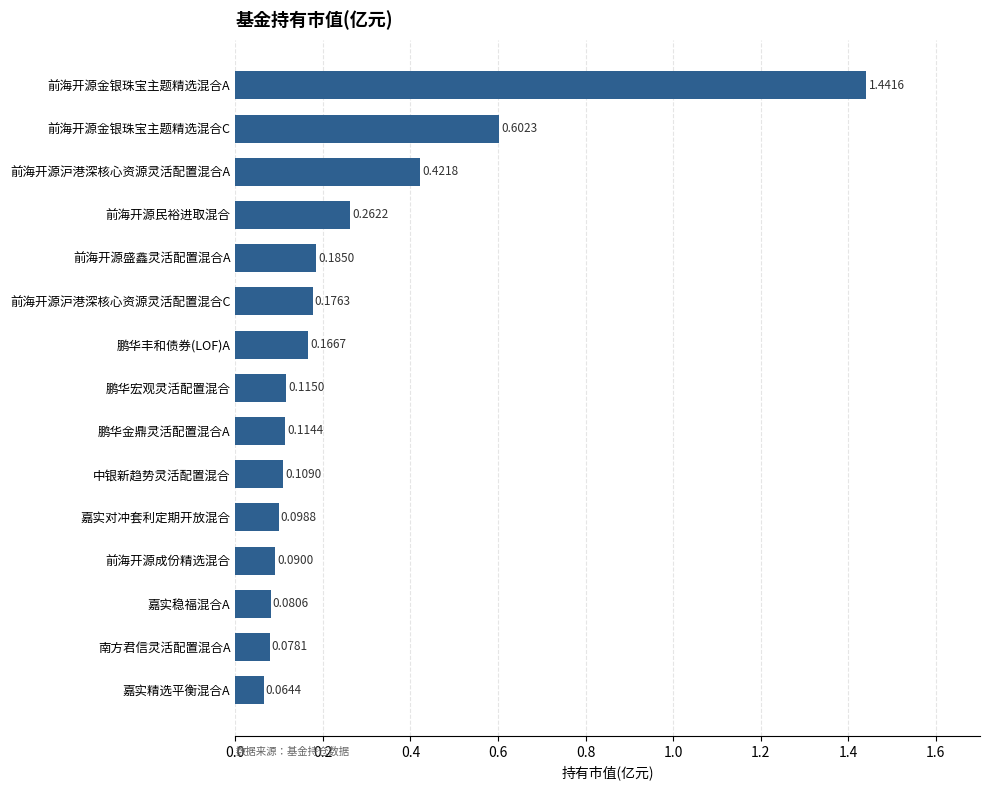

What is the difference between the second highest and minimum values?

0.5